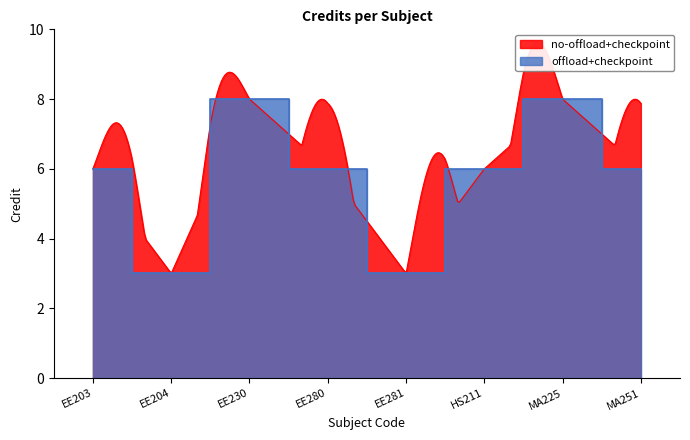

What is the value of the 3rd point from the left?

8